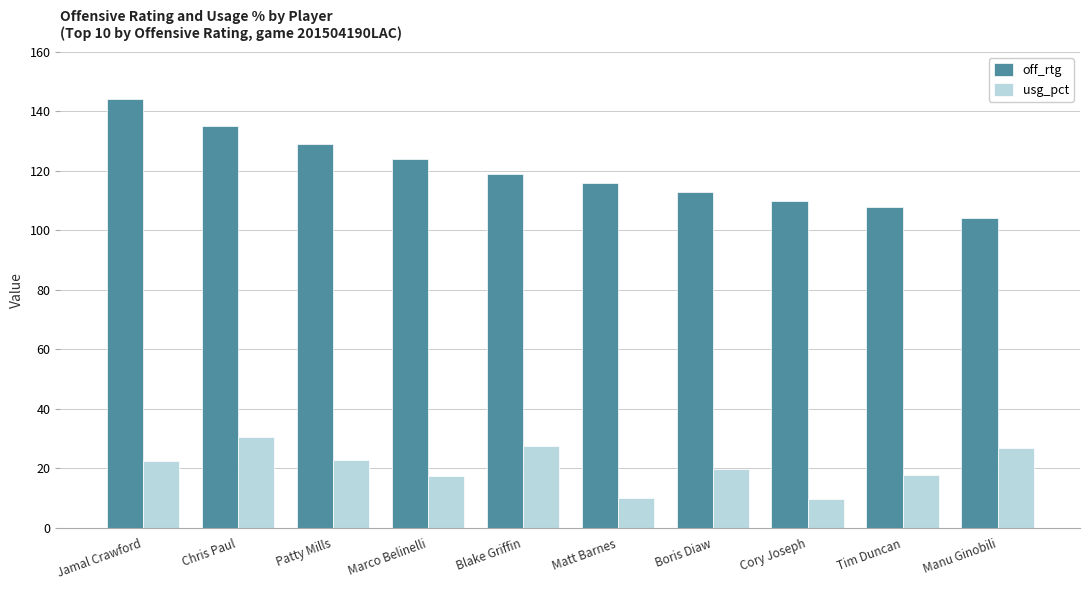

Rank the series by their average value, from highest to lowest.

off_rtg, usg_pct